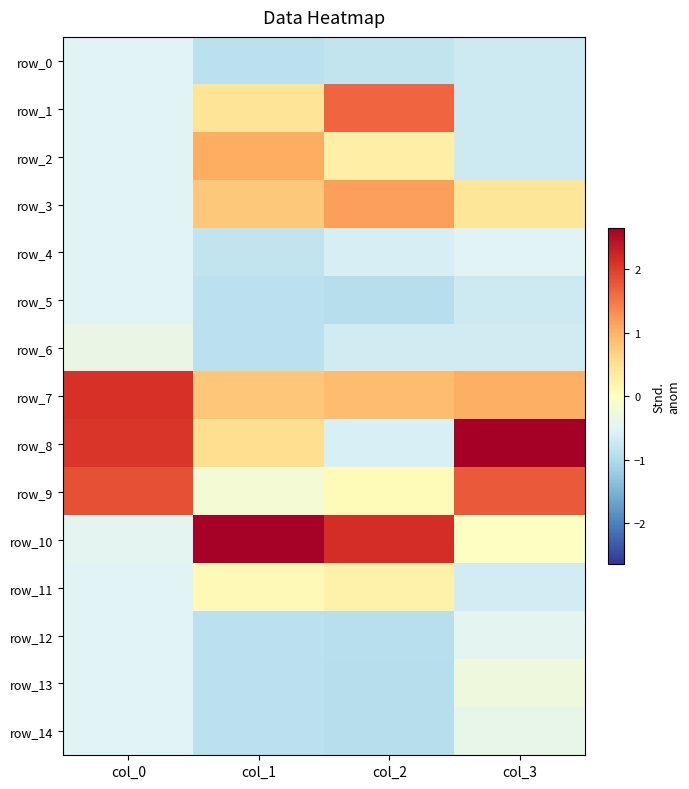

What is the difference between the highest and lowest values at col_3?

3.4